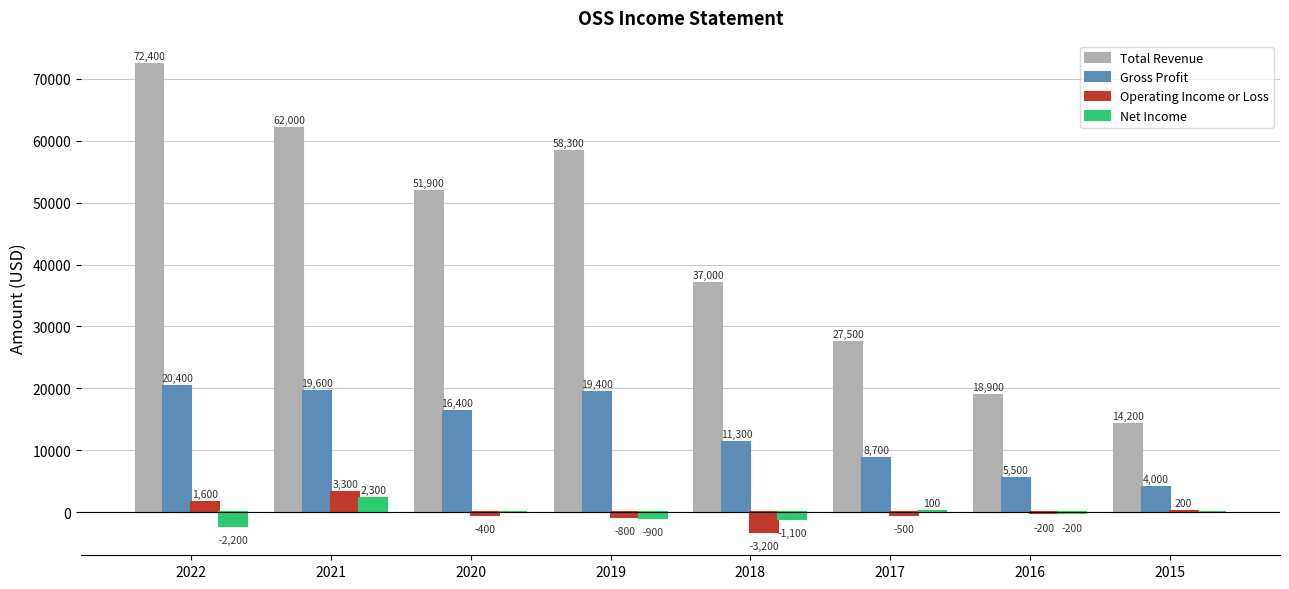

What is the approximate value of Operating Income or Loss at 2019?

-800